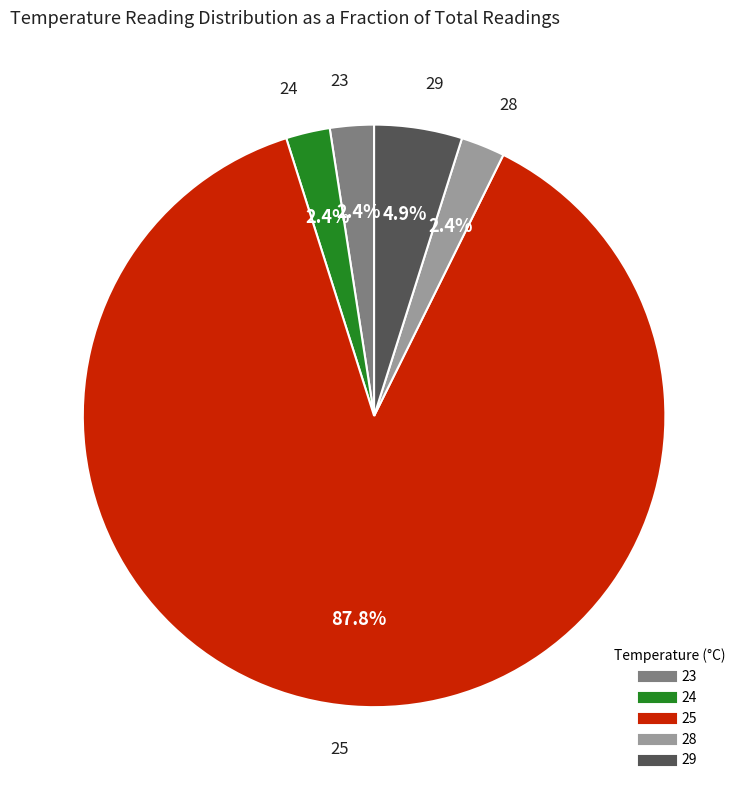

To the nearest percent, what is the difference between the largest and smallest slice percentages?

85%